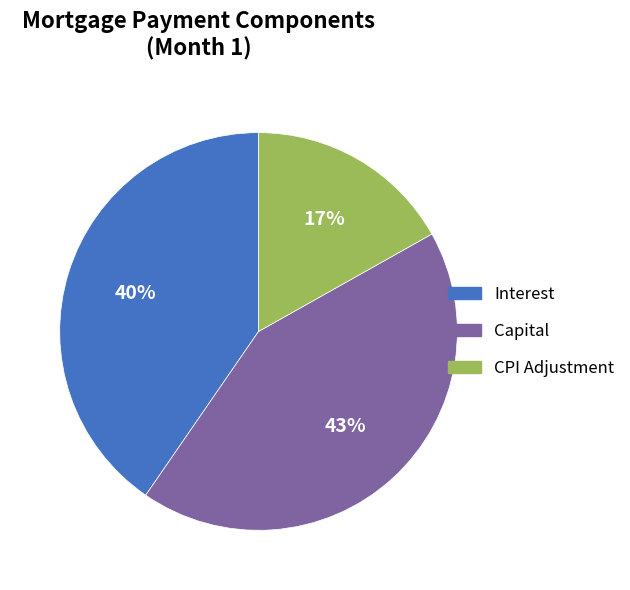

To the nearest percent, what is the average slice percentage?

33%